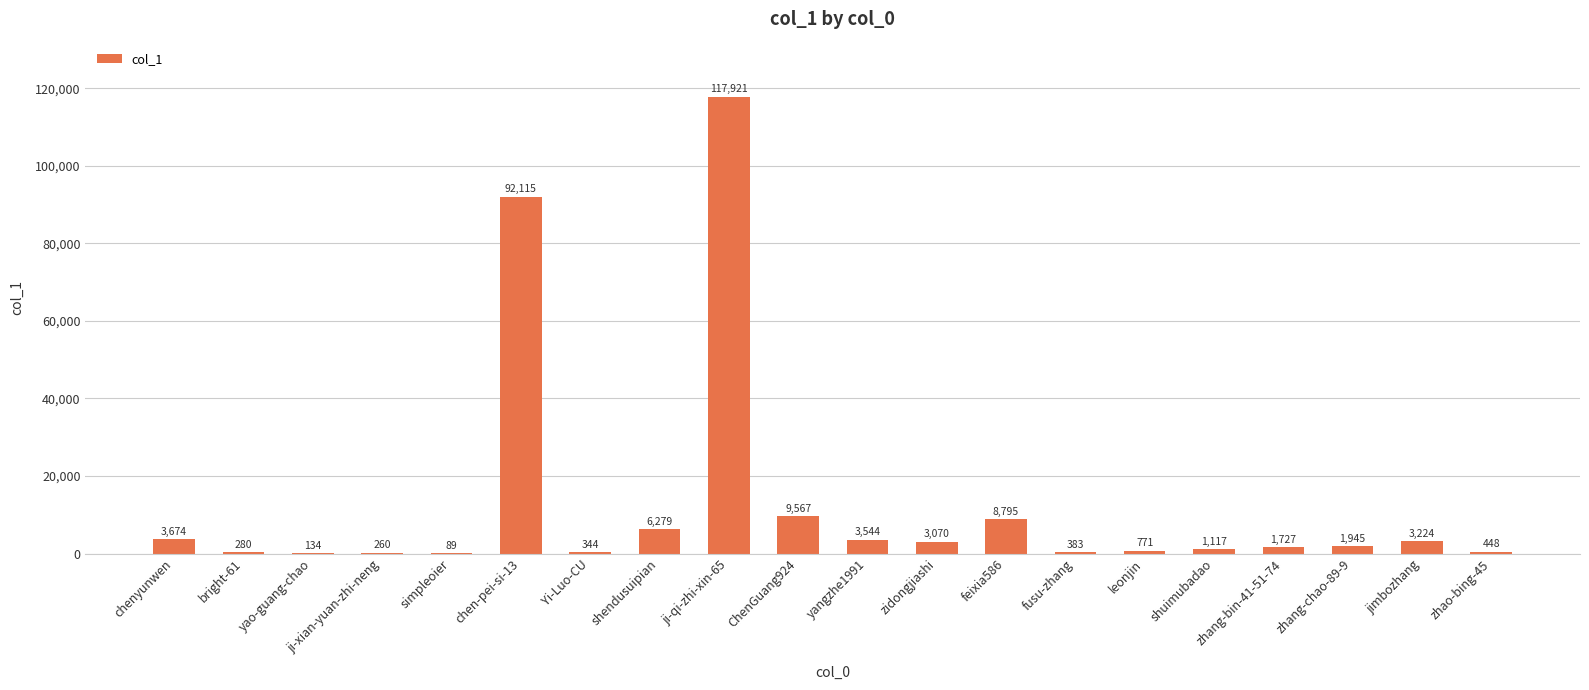

The value at chen-pei-si-13 is 53307. True or false?

False